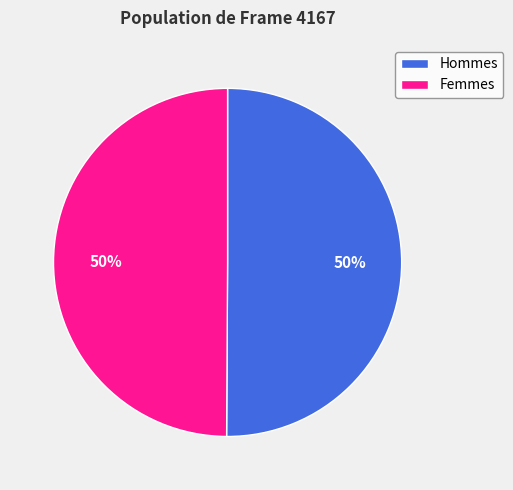

Is the sum of Hommes and Femmes greater than half?

Yes